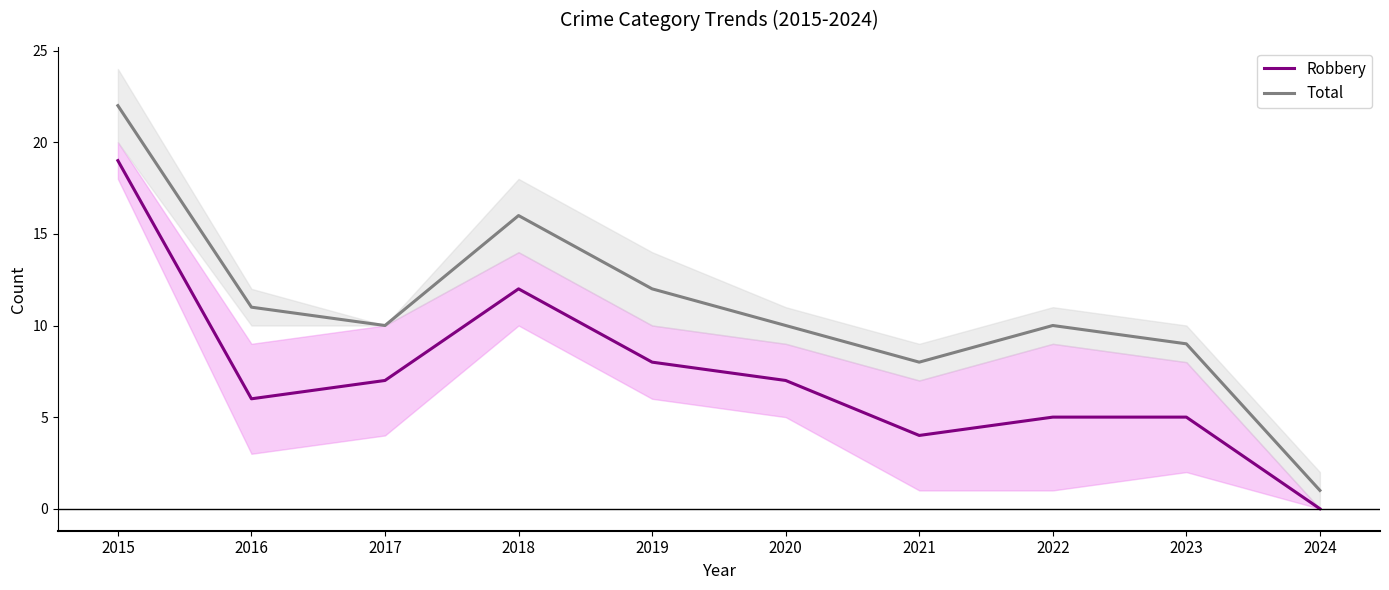

How many lines are shown in the chart?

2